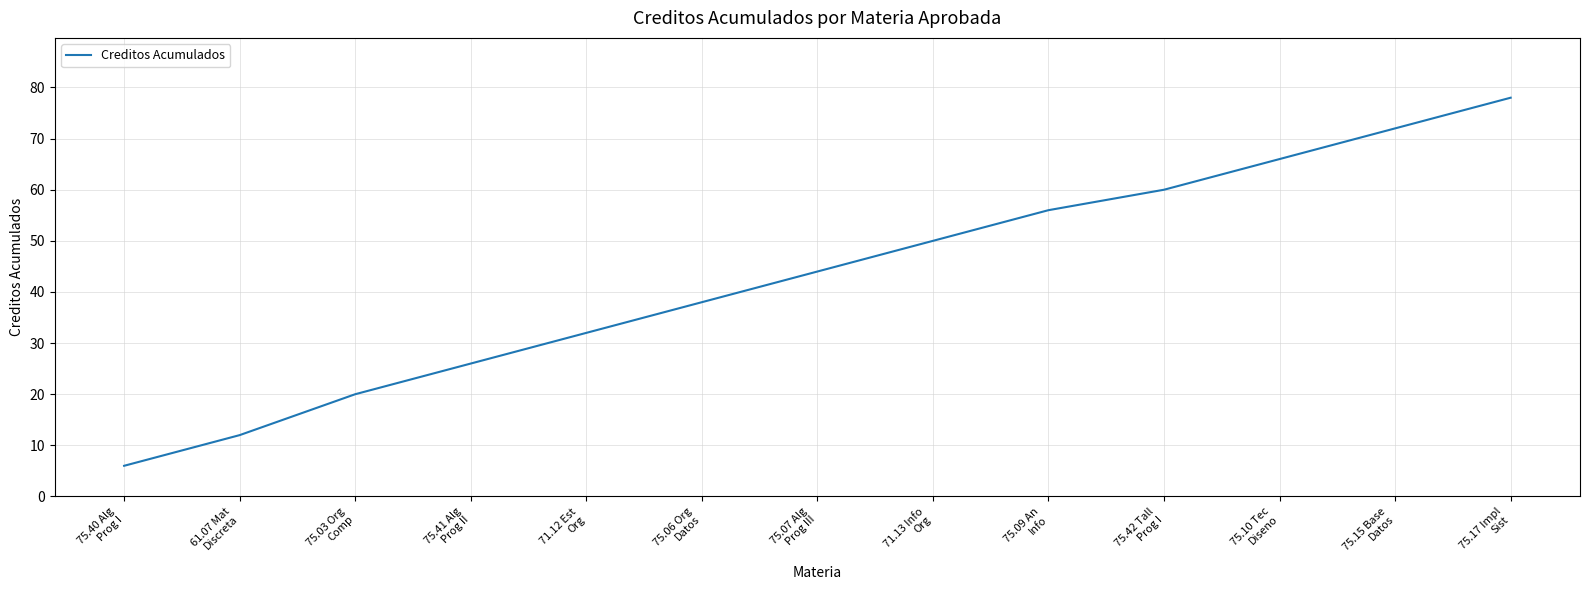

Which label corresponds to the smallest value in the chart?

75.40 Alg
Prog I